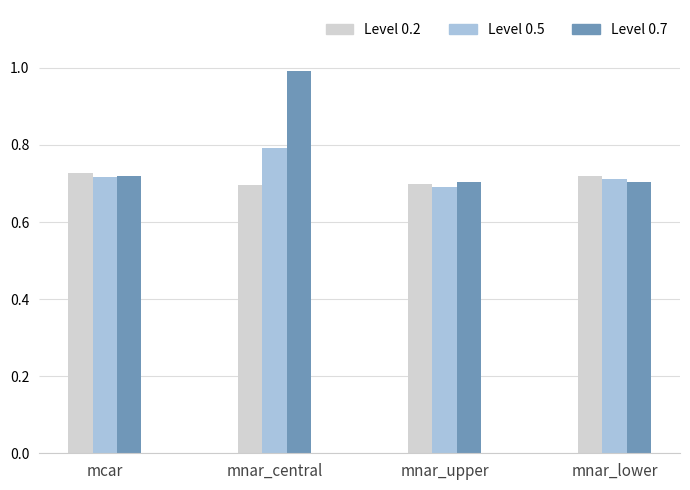

At which category does the chart reach its peak across all series?

mnar_central